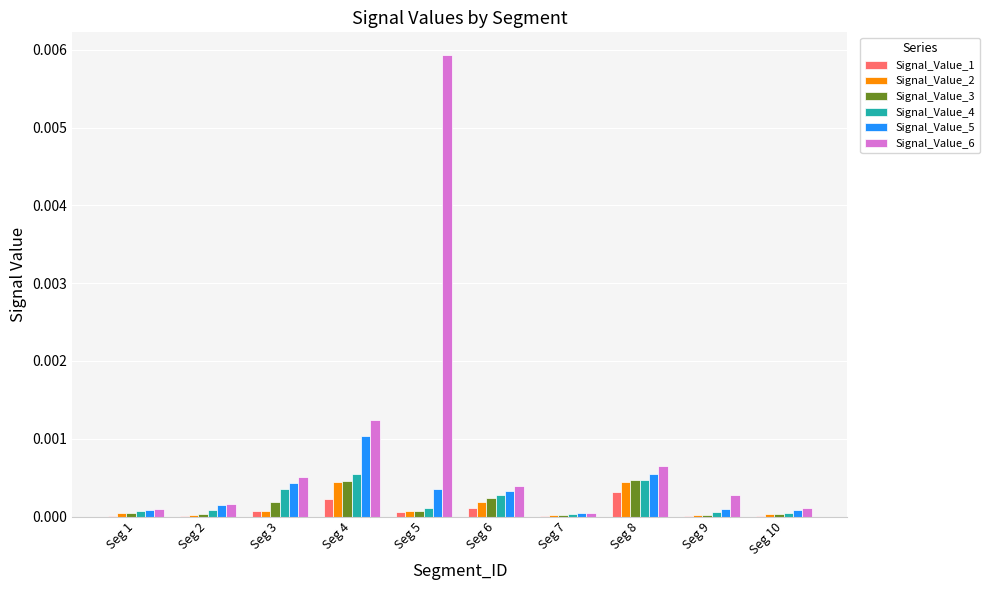

The Signal_Value_3 series shows 0.0 at Seg 10. True or false?

True